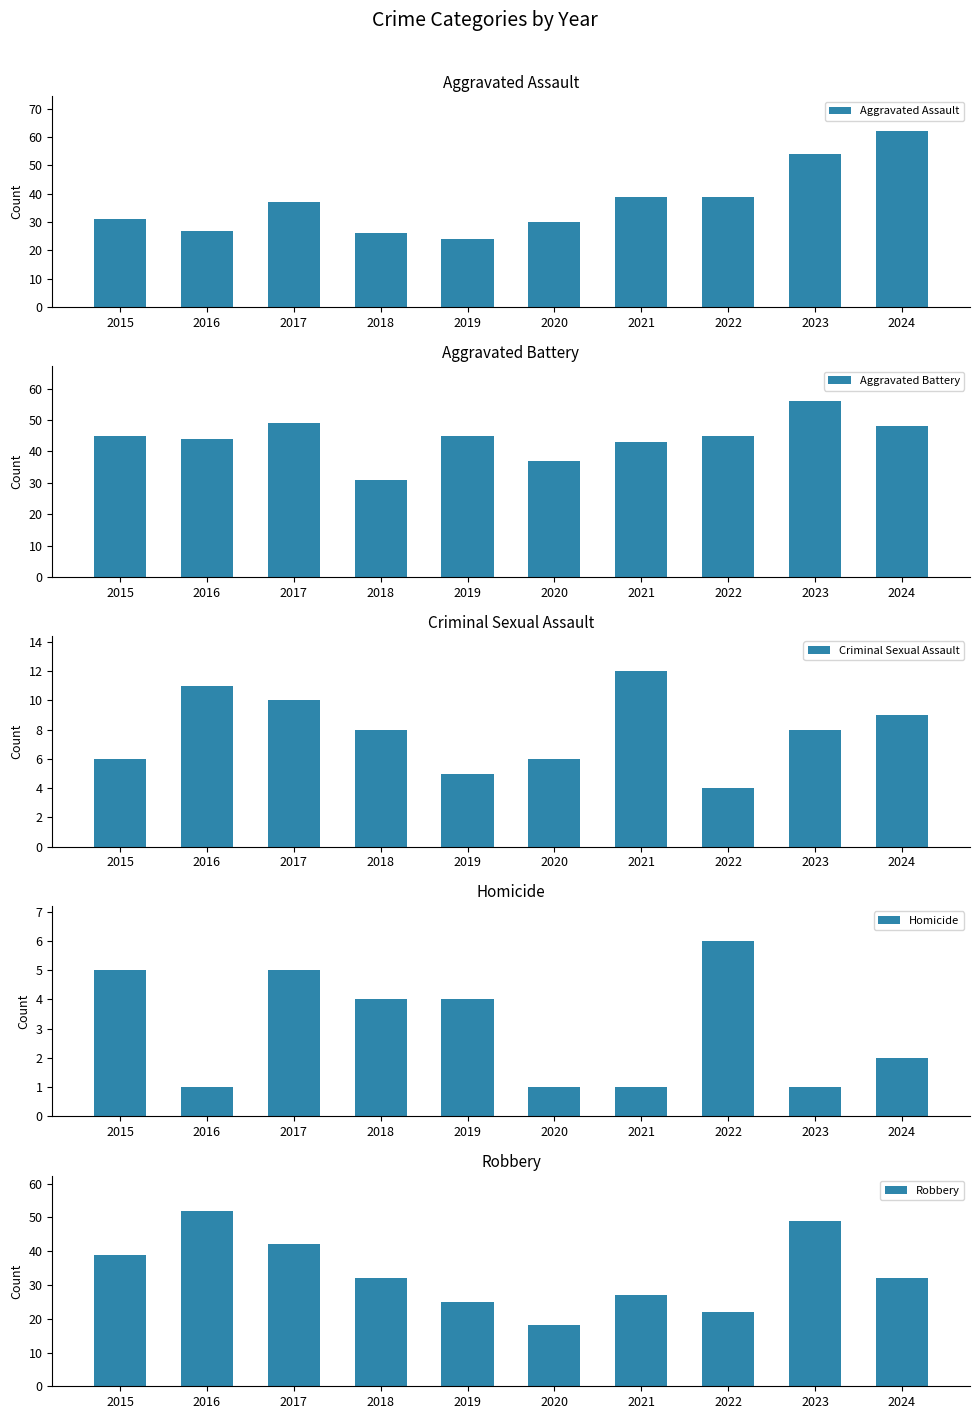

Between 2021 and 2024, which series saw the biggest shift?

Aggravated Assault